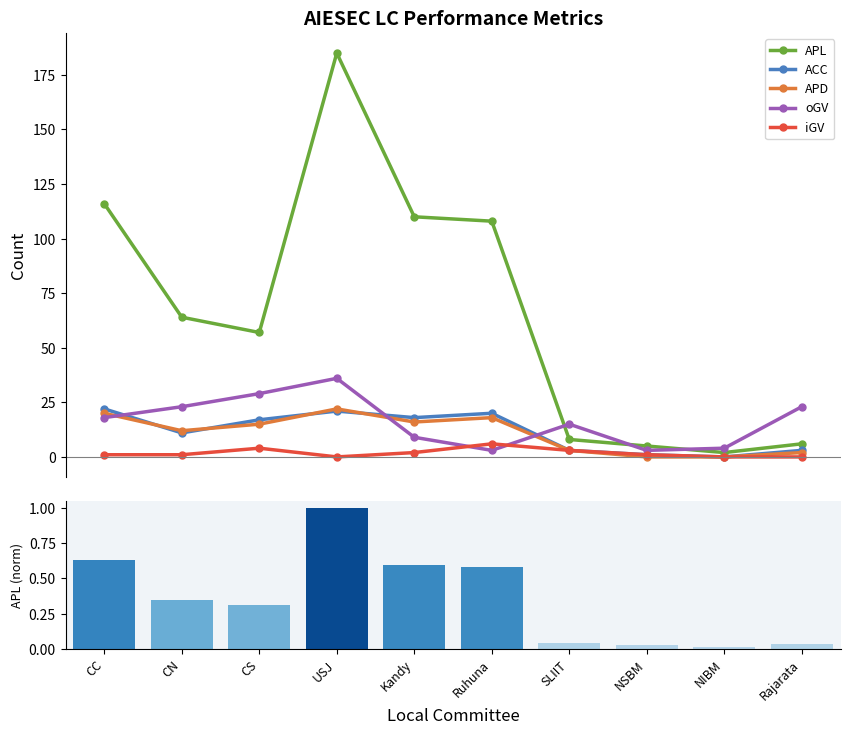

At which label does APL reach its minimum?

NIBM